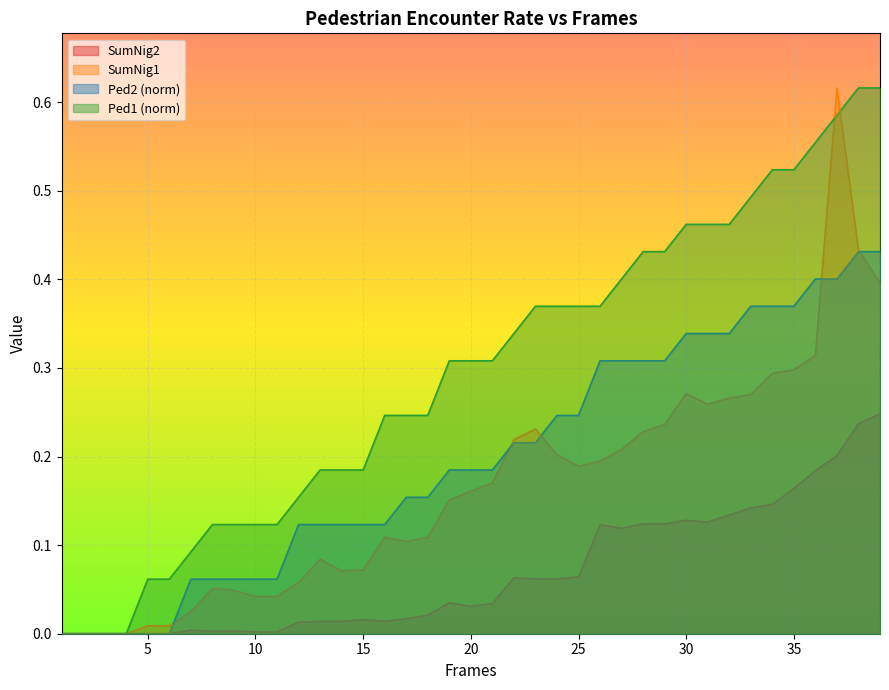

At how many categories does at least one series exceed 0?

35